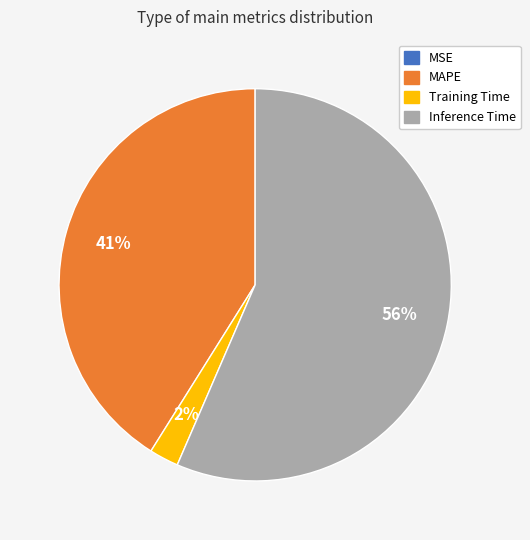

Is it true that MAPE is 41% of the pie?

True